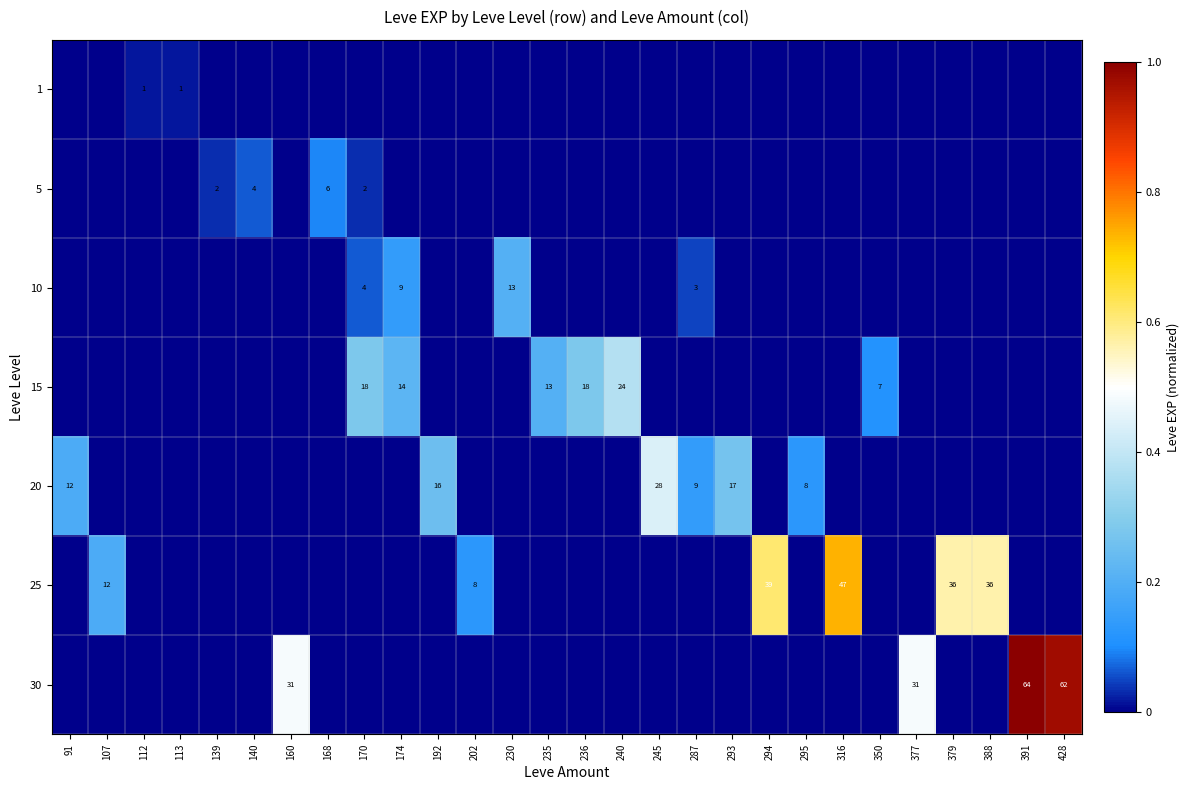

Is it true that 30 equals 62 at 428?

True